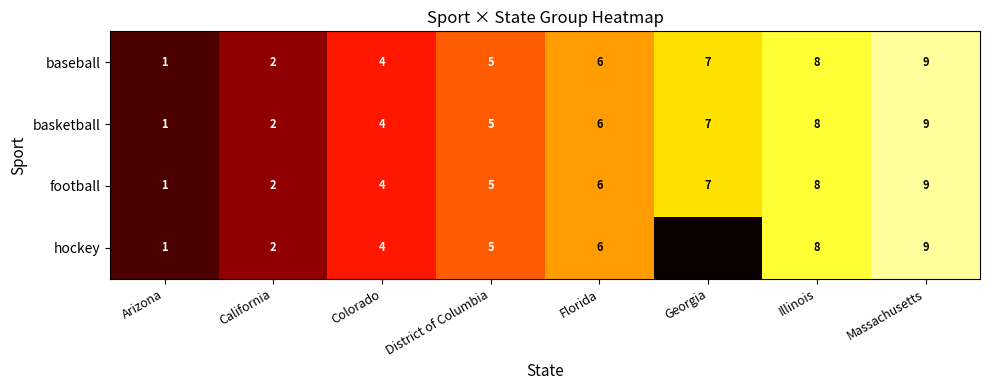

Between Illinois and Georgia, which is larger?

Illinois